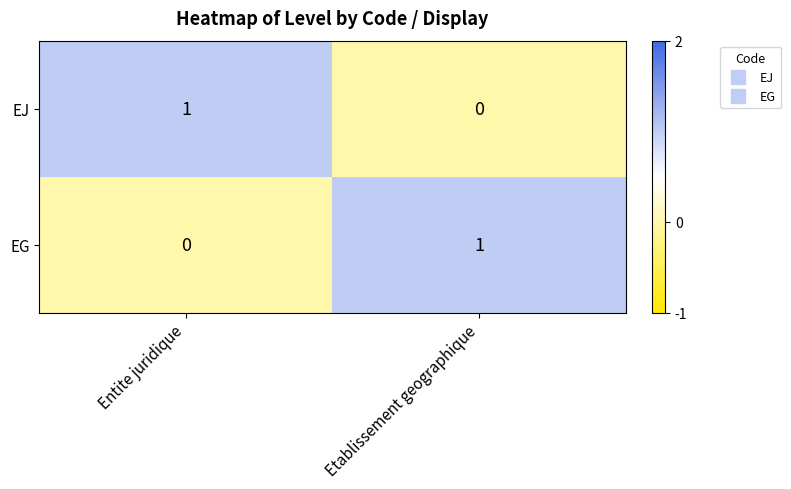

Rank the series at Entite juridique from lowest to highest value.

EG, EJ